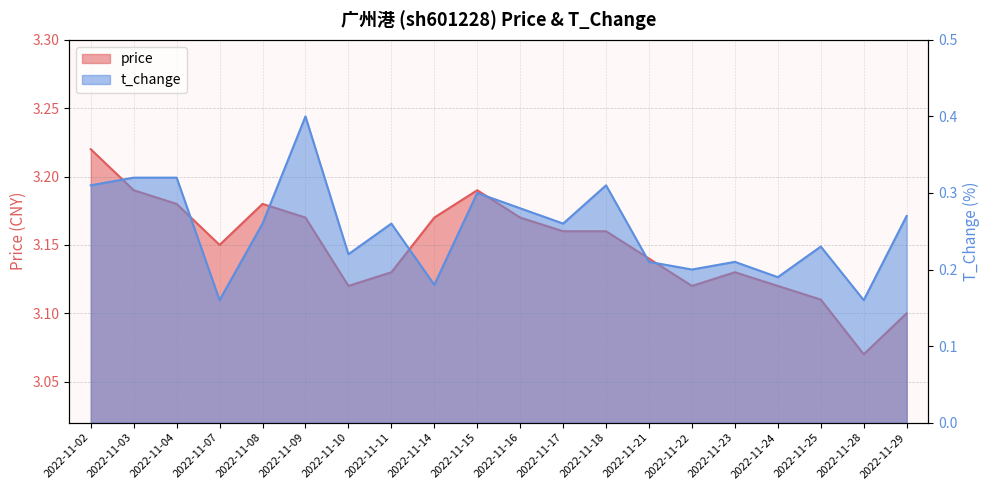

Which series has the largest range (max minus min)?

t_change